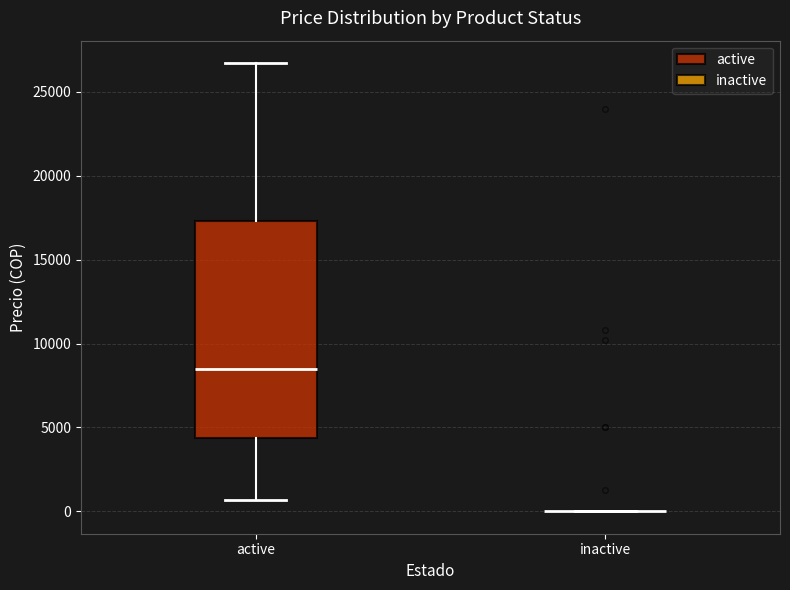

Reading left to right, transcribe this box plot: for each box, give where its median line is, the range the box spans, and where its two whiskers end, as read against the y-axis. The values are not printed on the chart, so give them approximately, as read against the axis.

active: median 8500, box 4500 to 17500, whiskers 500 to 26500
inactive: box collapsed to a line at 0, whiskers 0 to 0